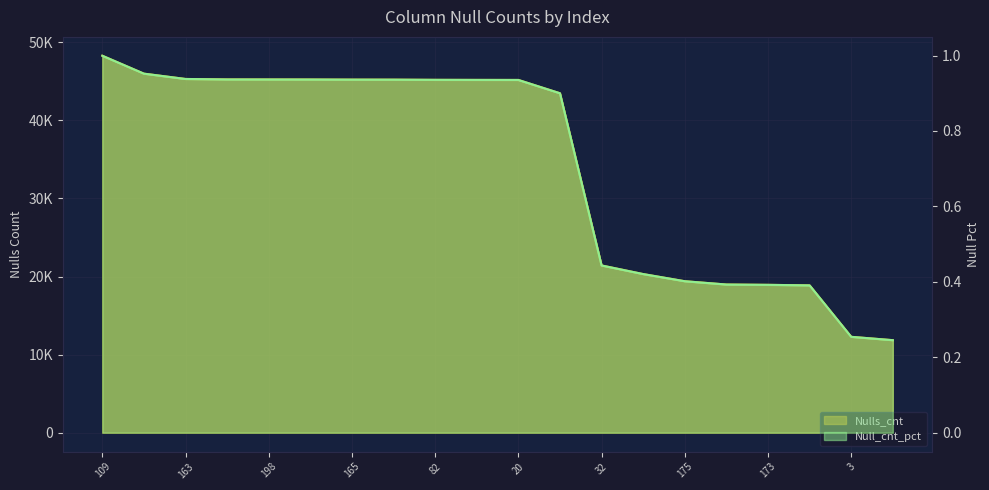

At how many categories does at least one series exceed 6380?

20